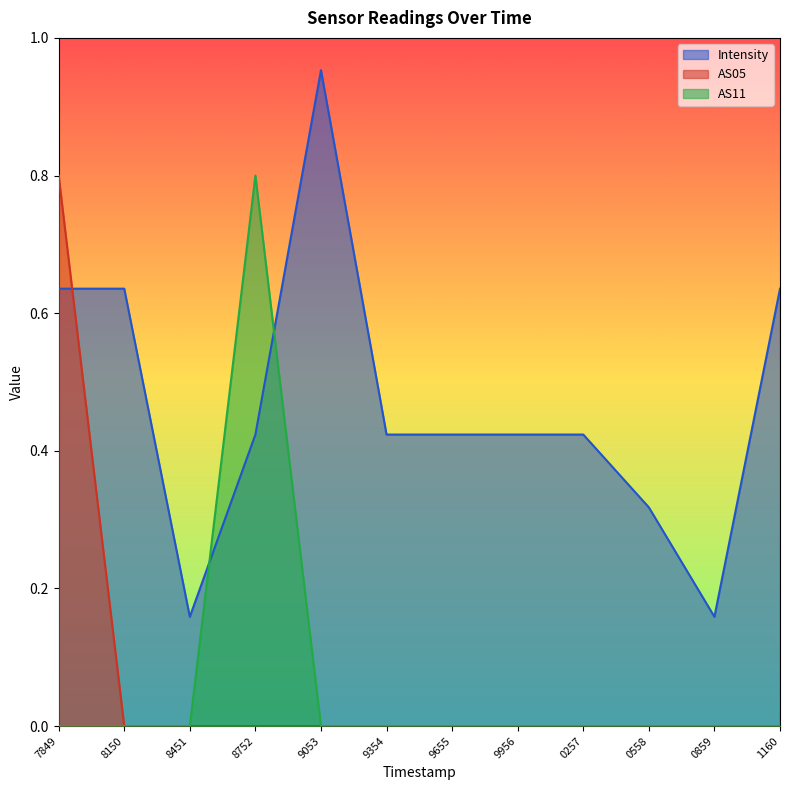

Between which two adjacent categories do Intensity and AS11 first intersect?

8451 and 8752